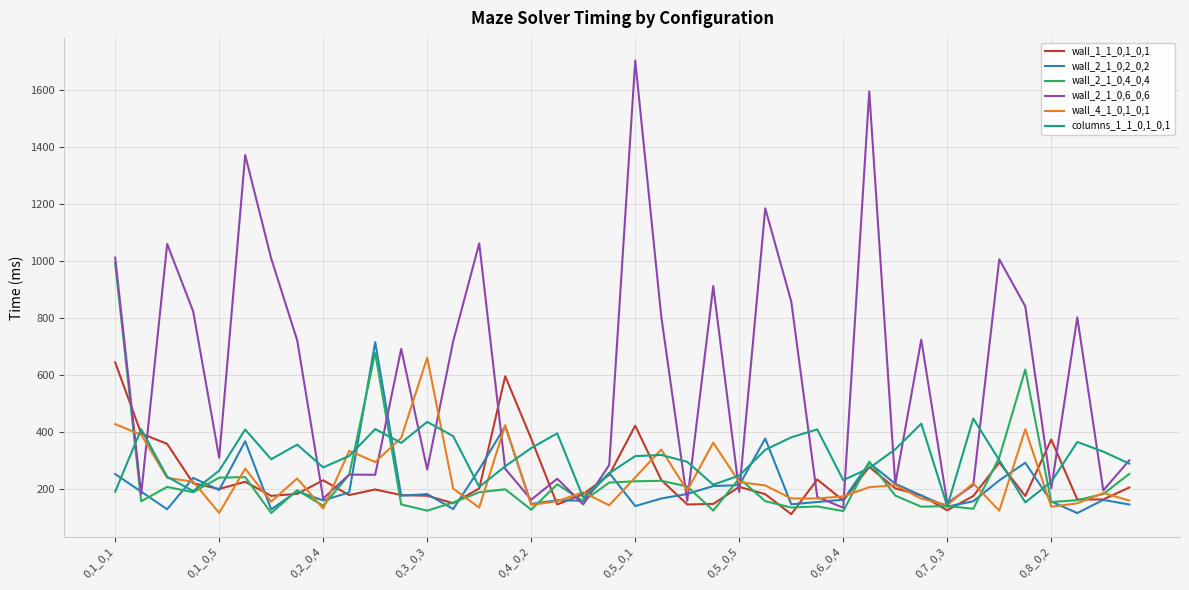

What is the minimum value for columns_1_1_0,1_0,1?

138.3